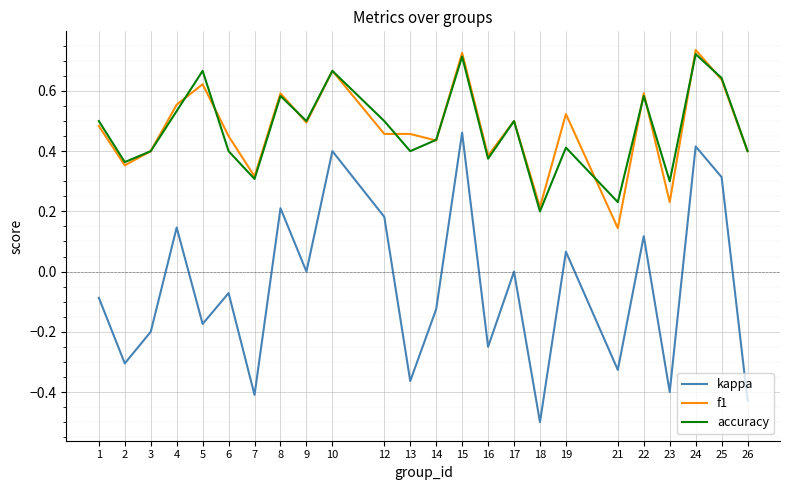

The accuracy series shows 0.2 at 26. True or false?

False